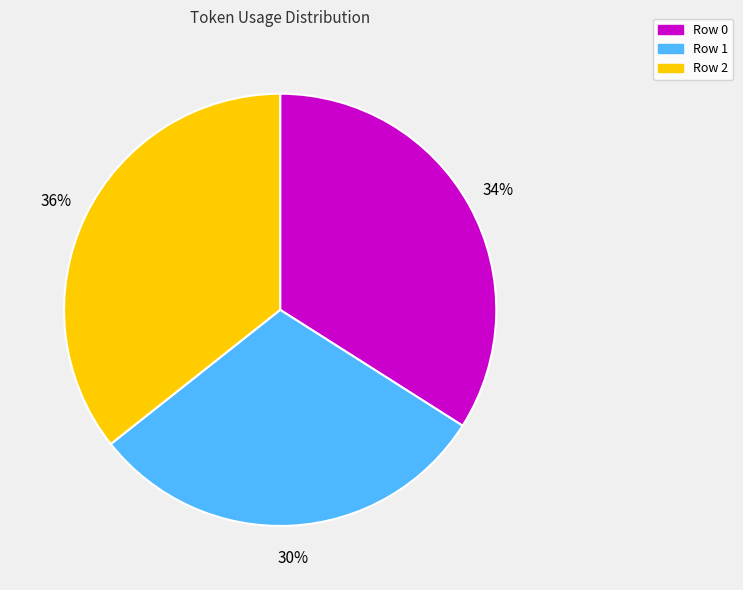

What is the smallest slice in the pie chart?

Row 1